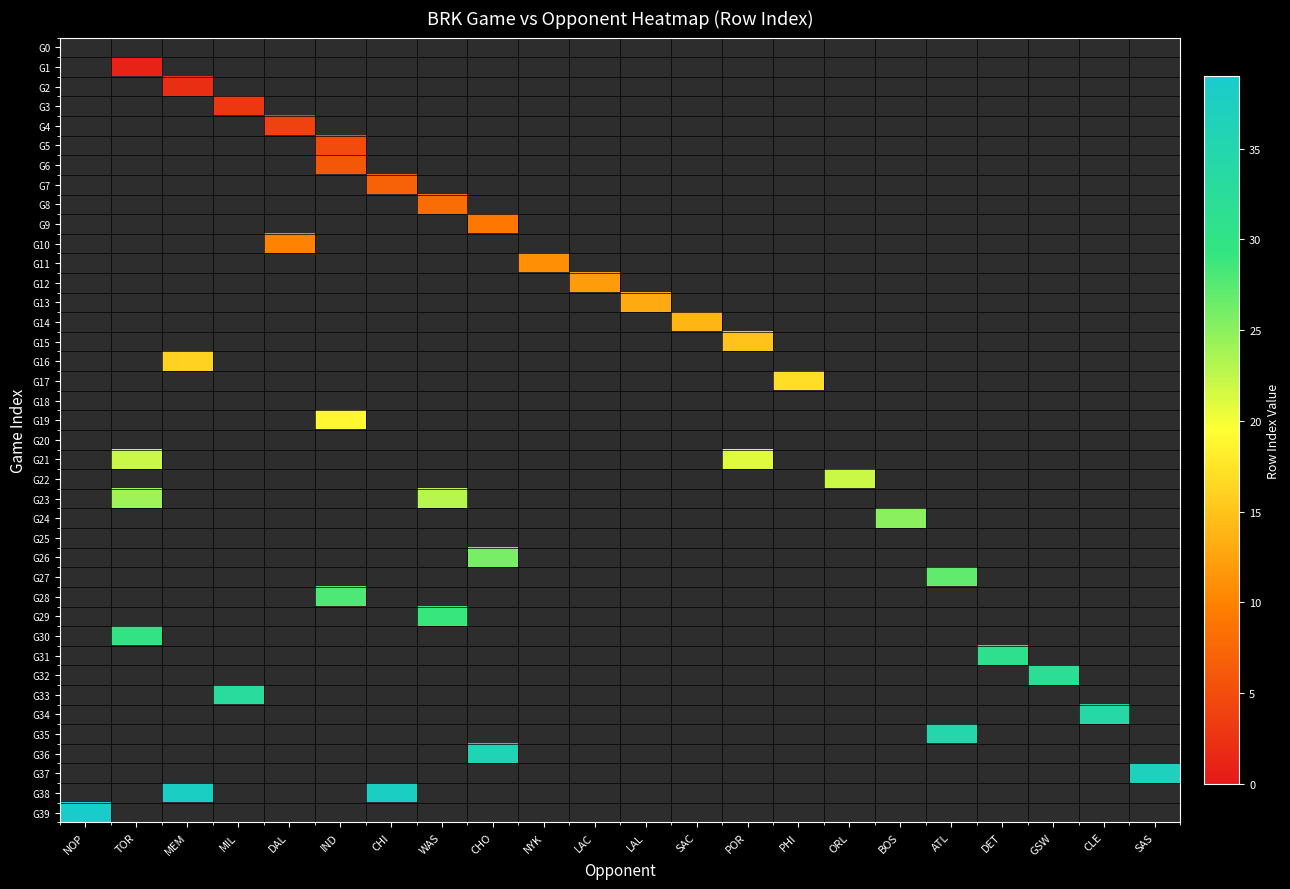

How many series are shown in this chart?

40